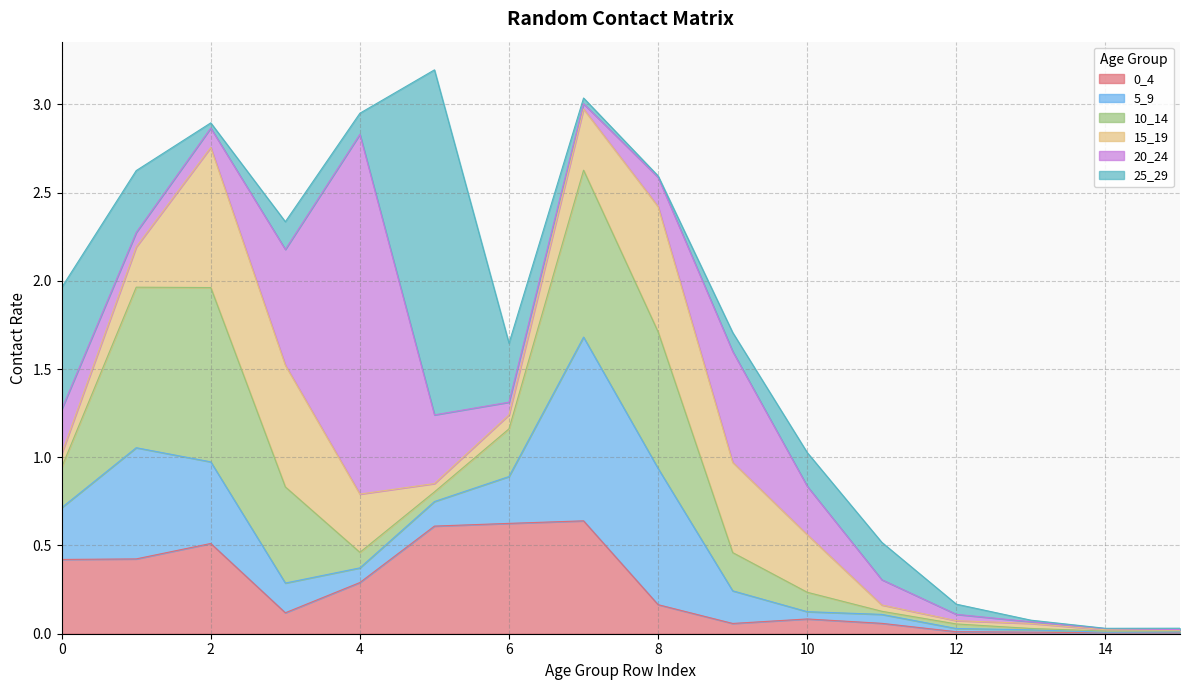

At how many categories does at least one series exceed 1?

3